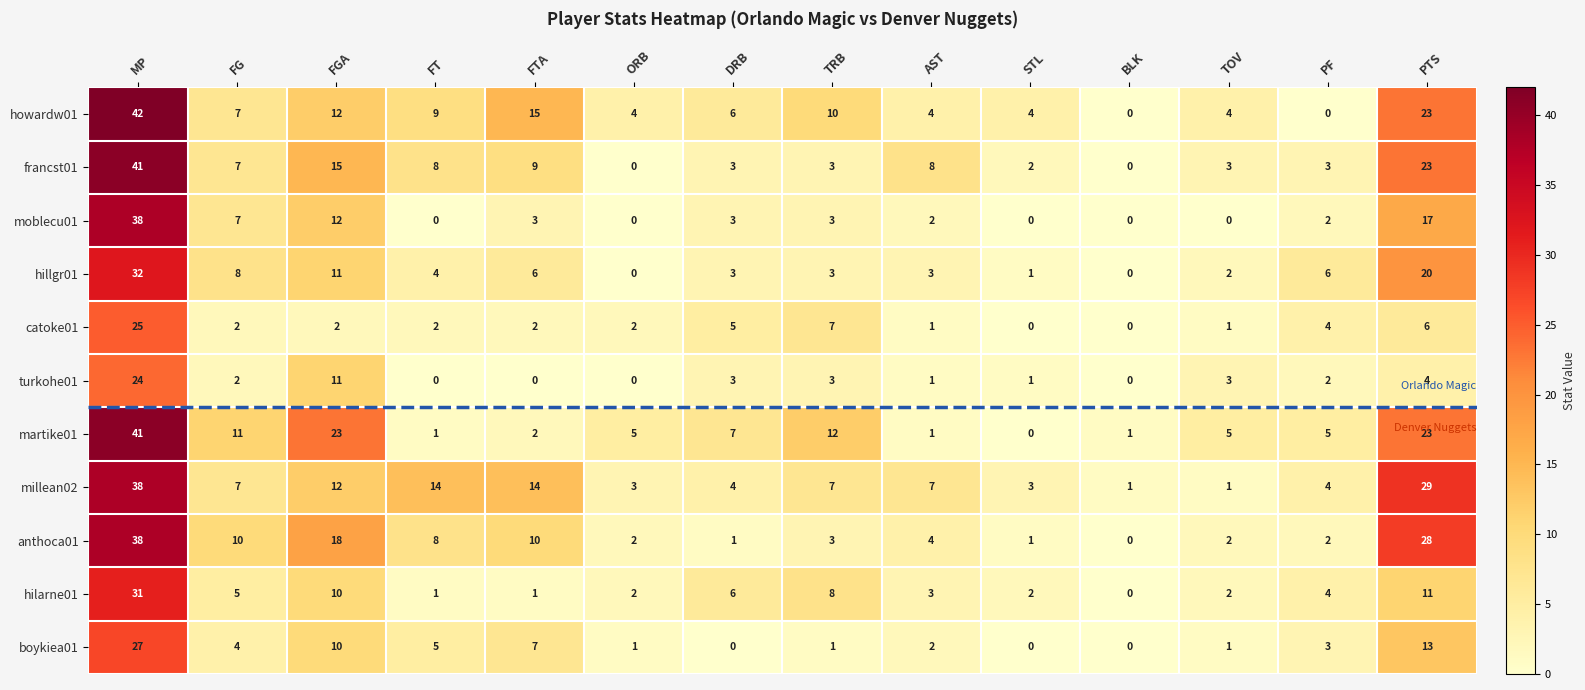

At which category does the chart reach its peak across all series?

MP